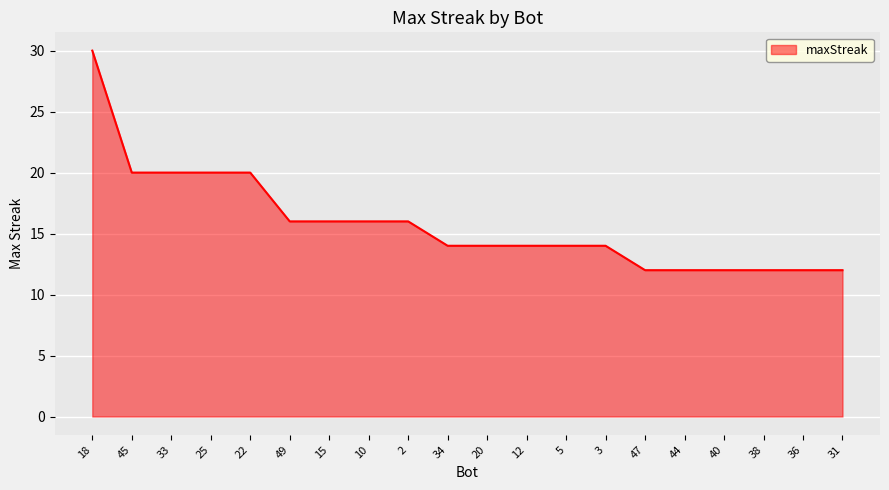

Reading left to right, extract all data points from this chart.

18=30	45=20	33=20	25=20	22=20	49=16	15=16	10=16	2=16	34=14	20=14	12=14	5=14	3=14	47=12	44=12	40=12	38=12	36=12	31=12